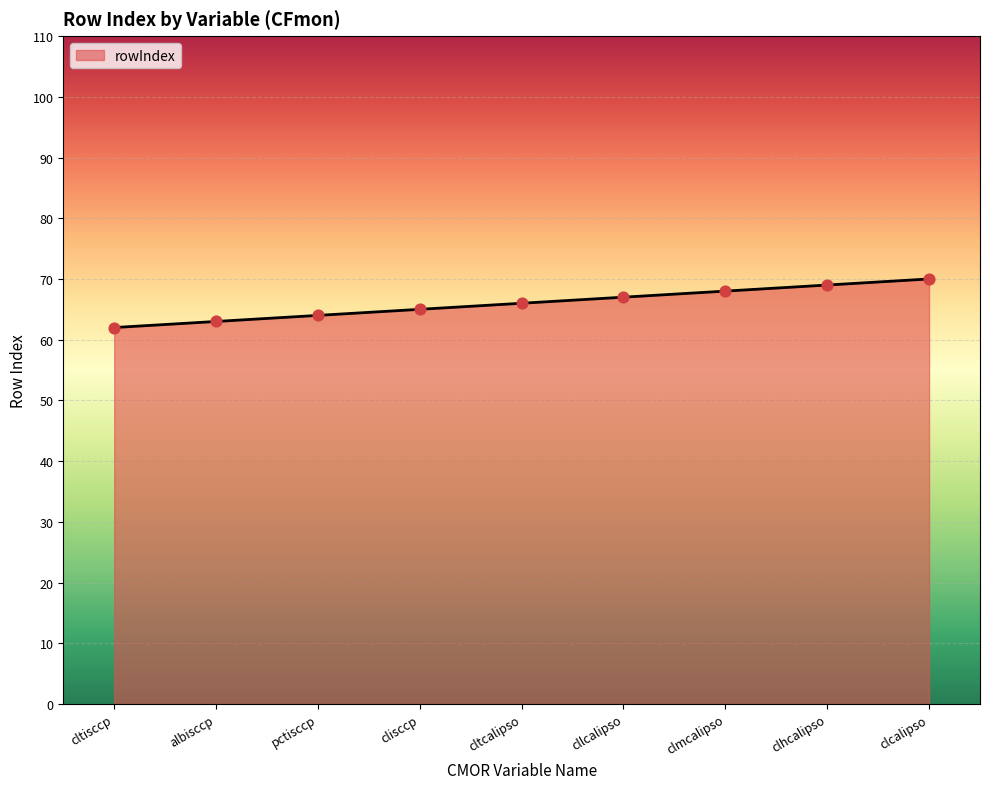

What is the ratio of the value at cltcalipso to the value at cllcalipso?

1.0